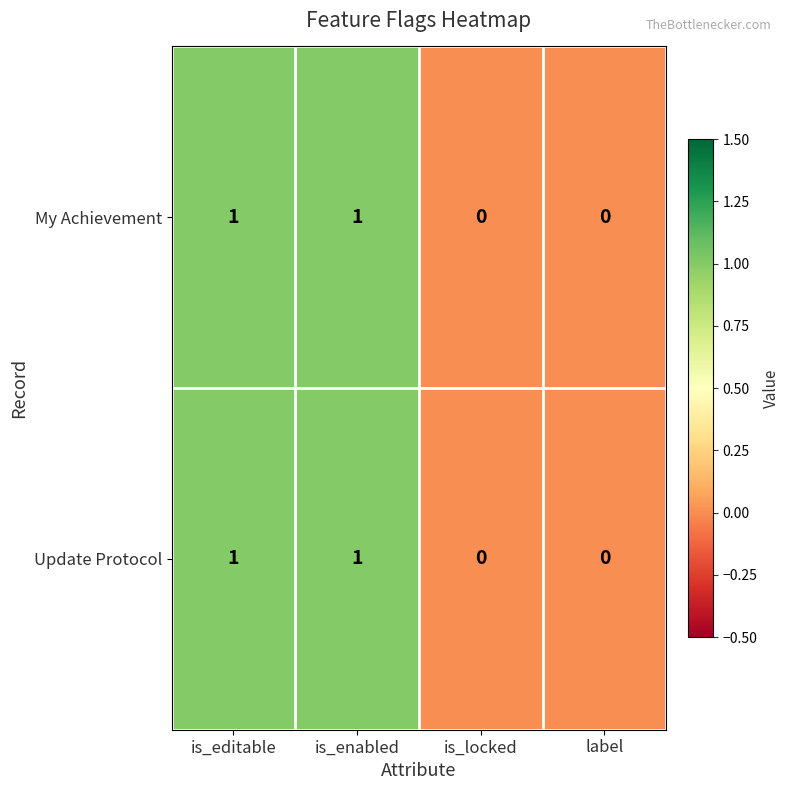

The value of My Achievement at label is 0. True or false?

True